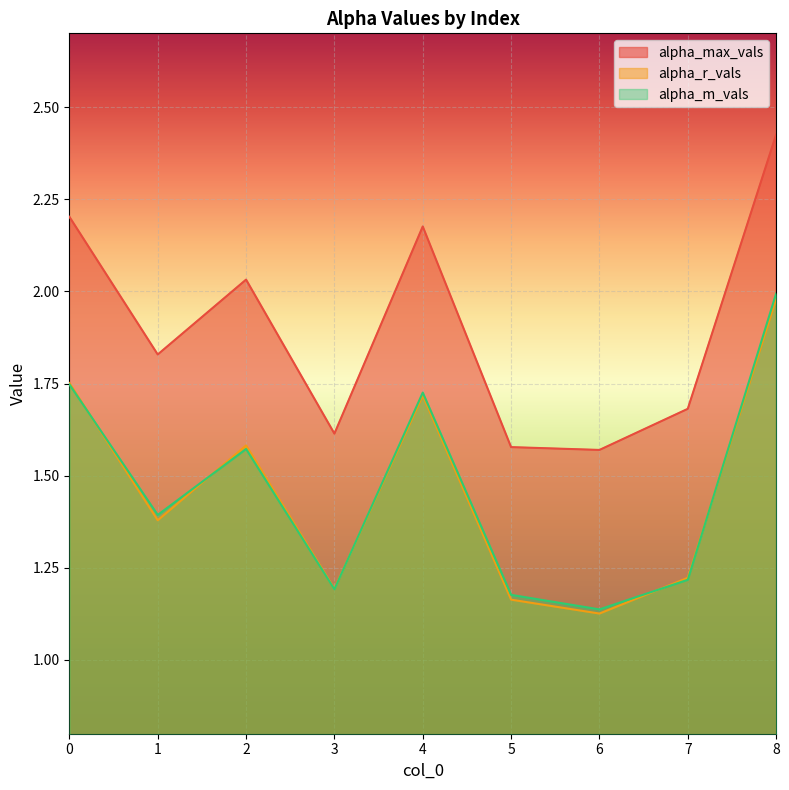

How many data points does each series have?

9